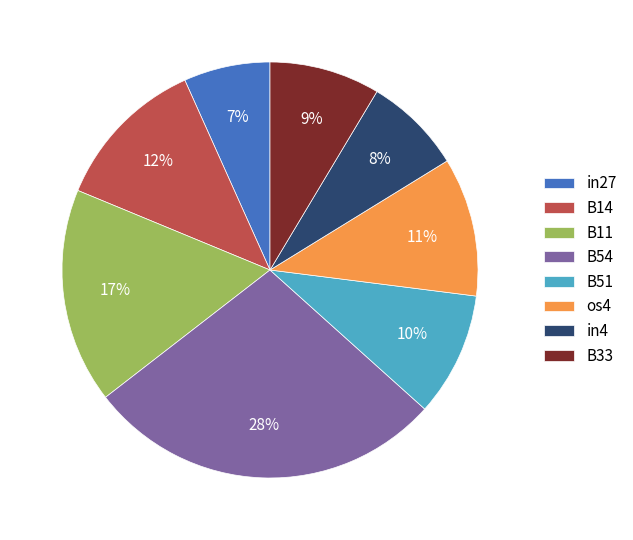

To the nearest percent, what is the combined percentage of B14 and in4?

20%